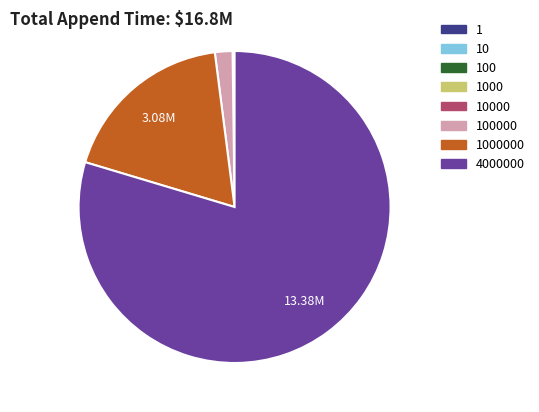

Is there a majority slice in this chart?

Yes